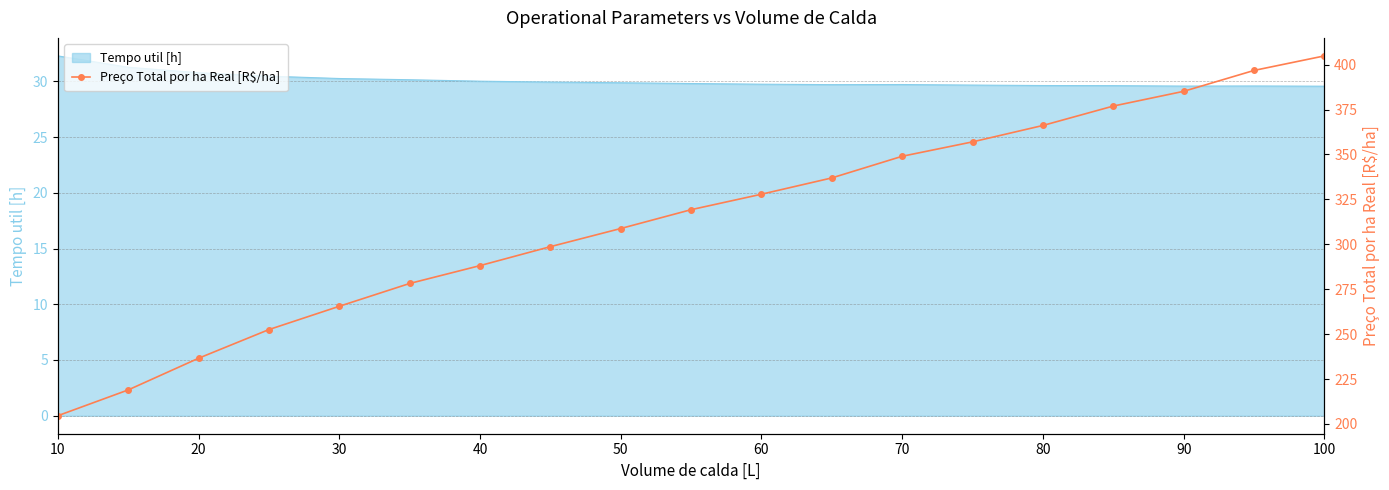

Reading right to left, list all the values displayed in this chart.

404.9	396.8	385.2	376.9	366.1	357.0	349.0	337.0	327.9	319.3	308.8	298.7	288.1	278.2	265.5	252.5	236.6	218.9	204.6